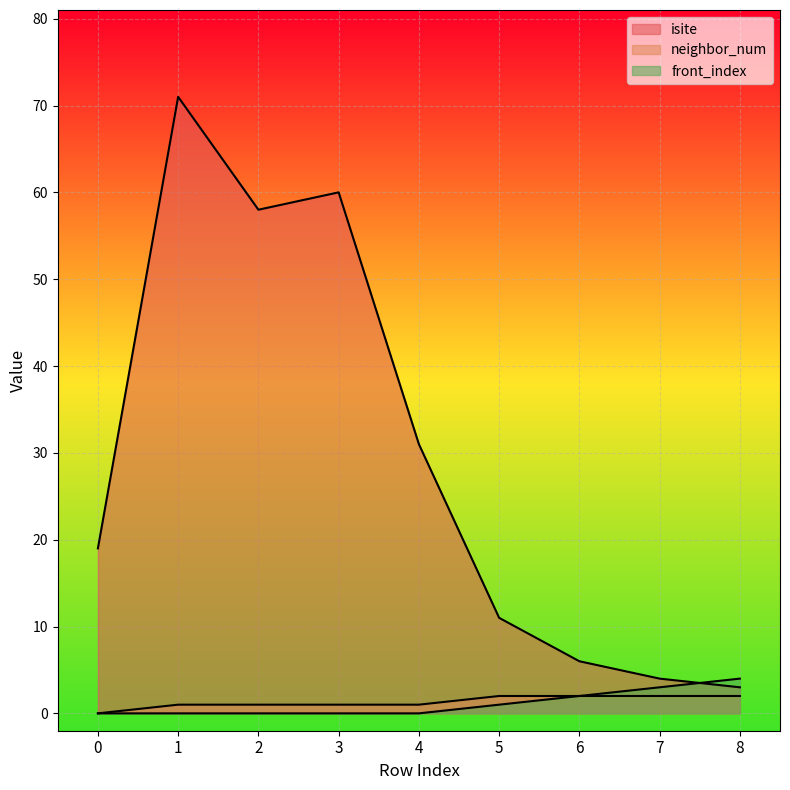

Is it true that neighbor_num equals 1 at 3?

True